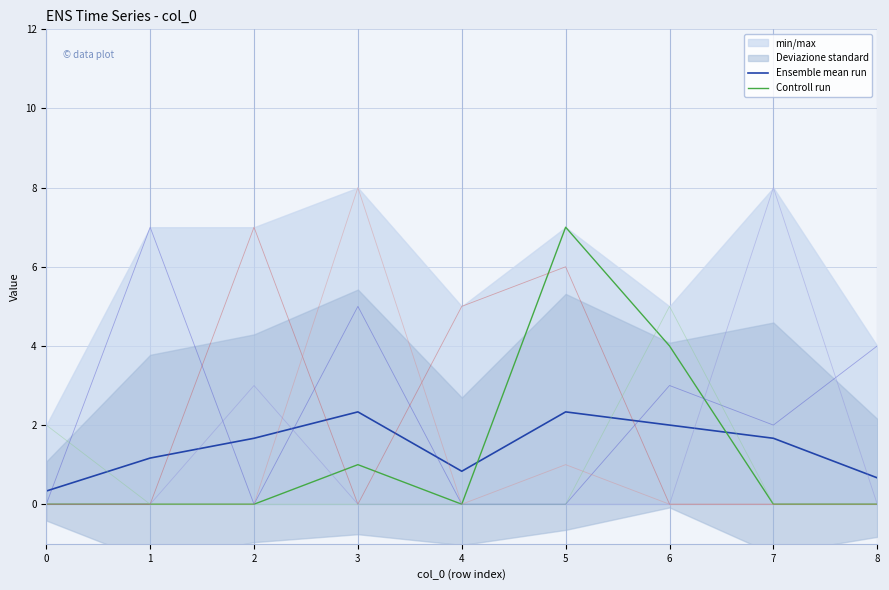

Where is Controll run nearest to the value 3?

6